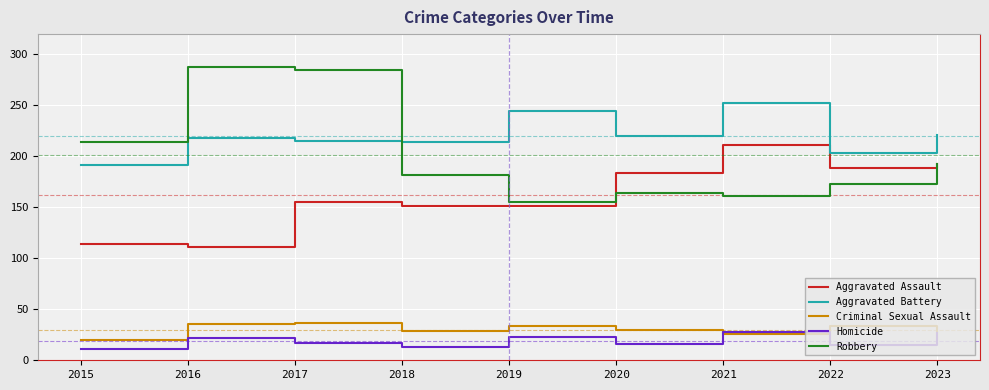

True or false: Aggravated Battery and Aggravated Assault cross at least once.

False